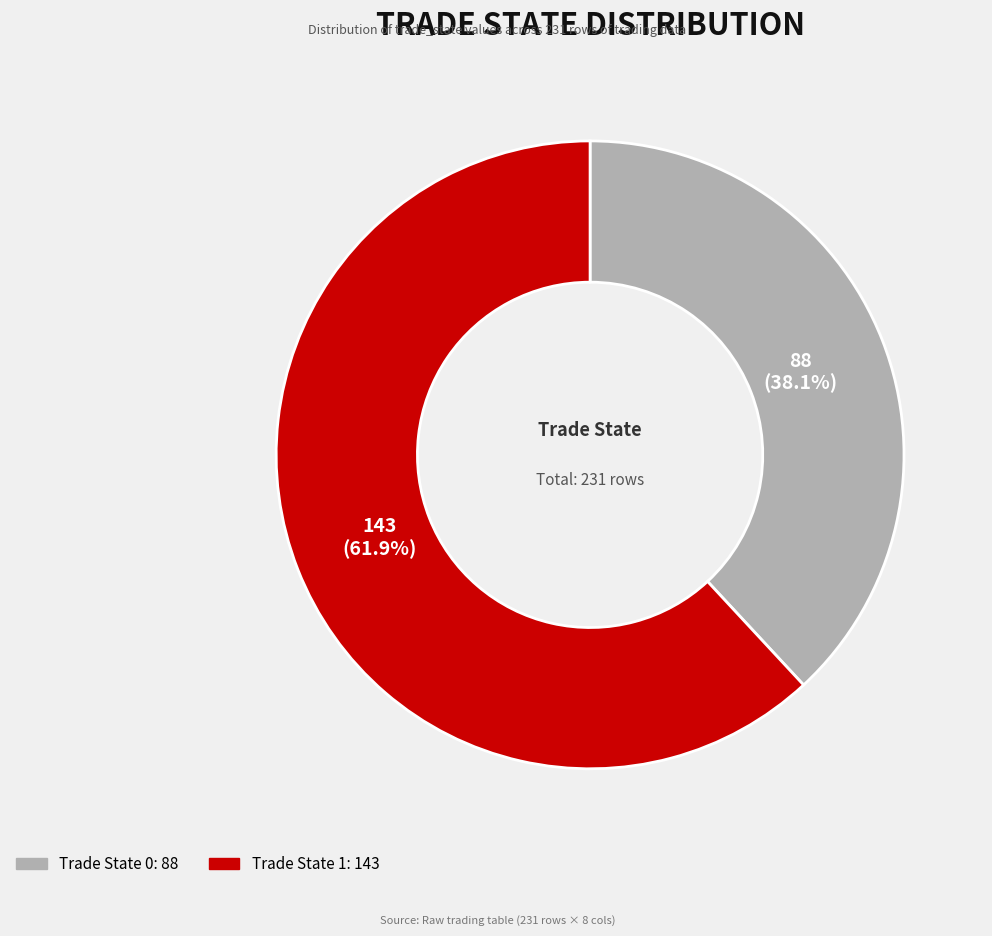

Does any single category account for the majority?

Yes